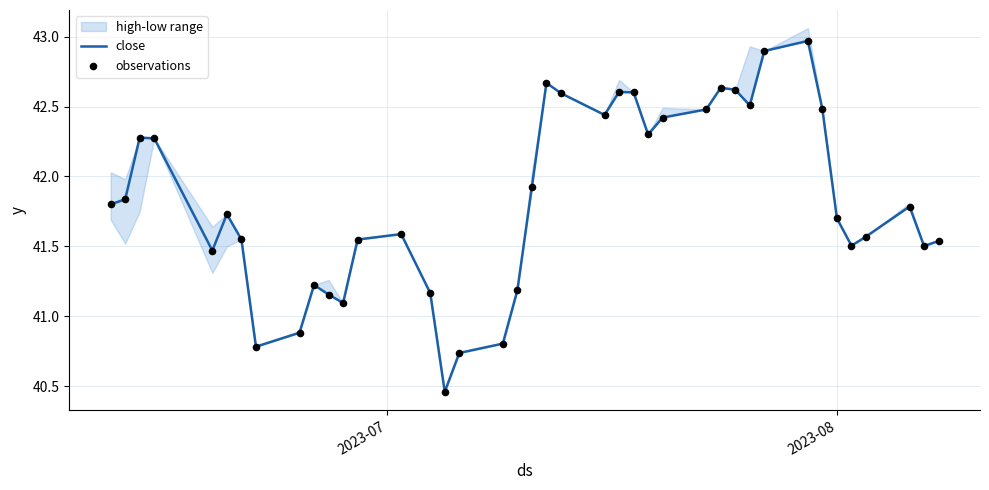

At how many categories does at least one series exceed 40?

40